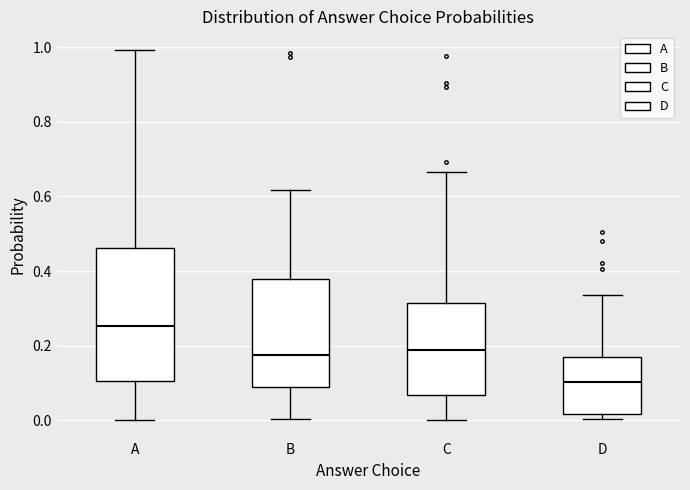

Where is the lower edge of the box for D on the y-axis? The values are not printed on the chart, so give them approximately, as read against the axis.

0.02